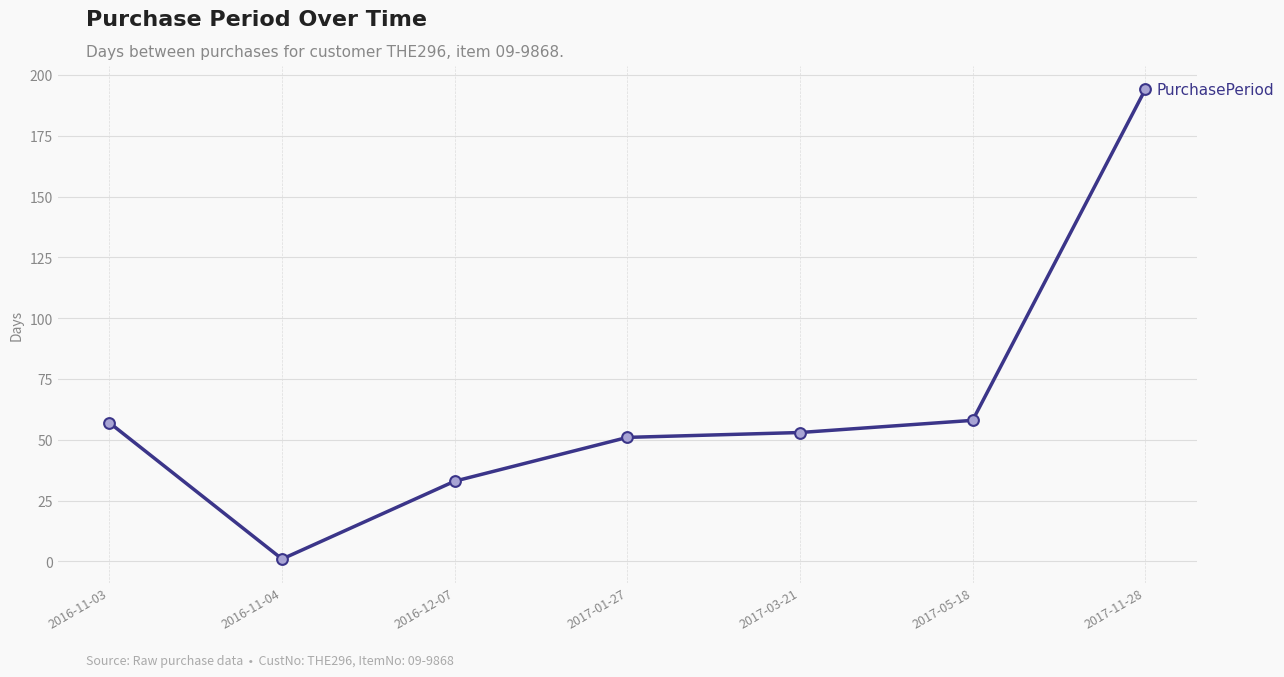

Between 2016-11-03 and 2017-03-21, which is larger?

2016-11-03